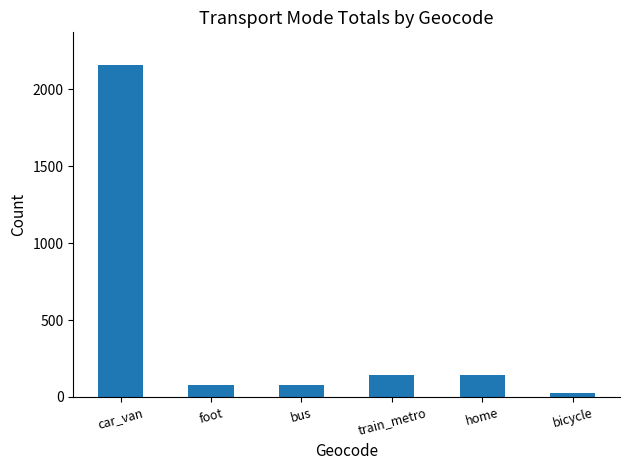

What is the sum of the values at home and car_van?

2296